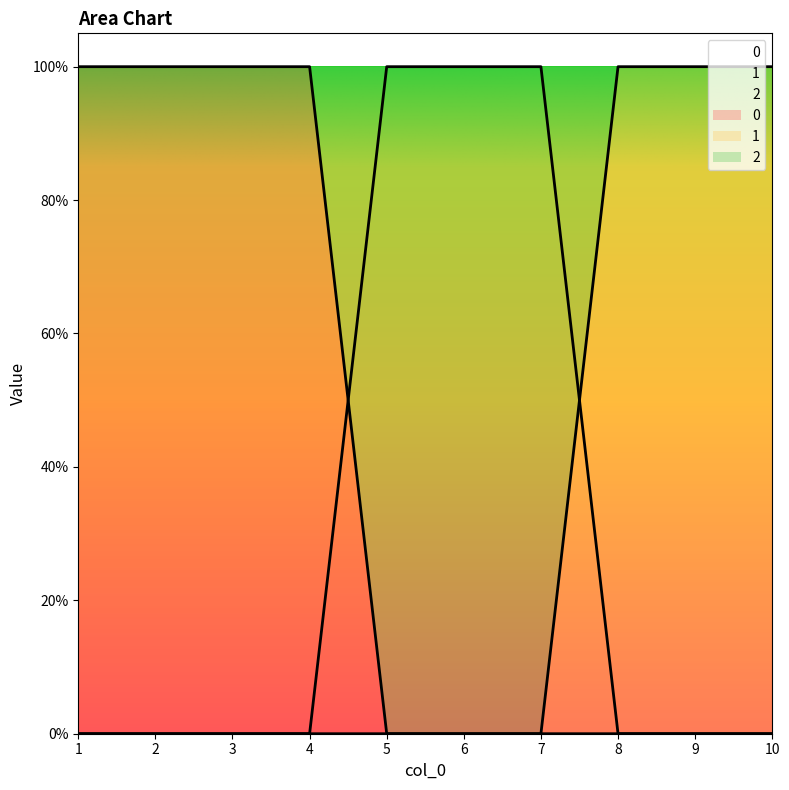

True or false: 1 and 0 cross at least once.

False